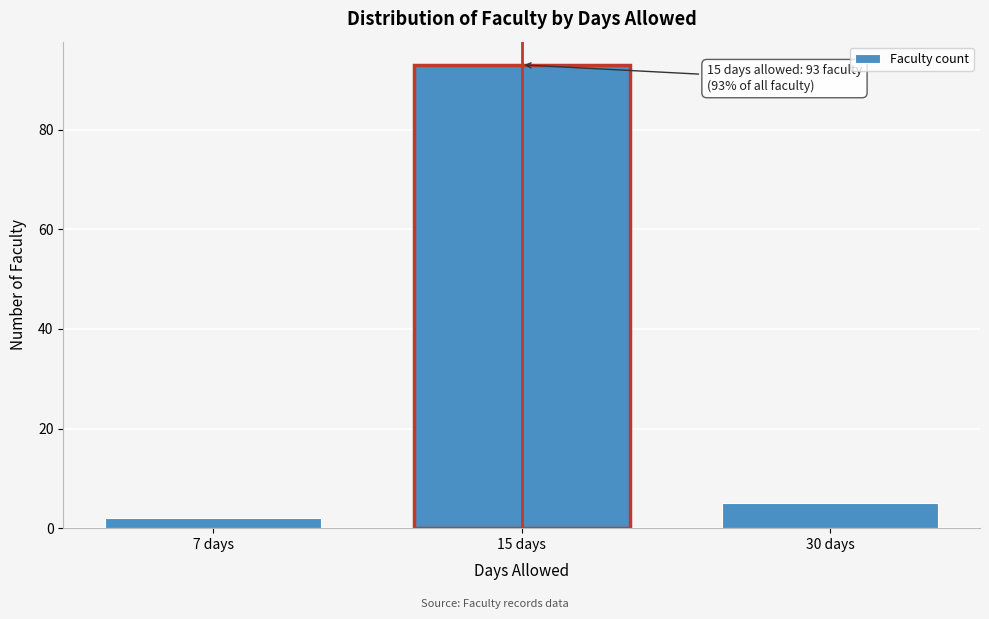

Reading right to left, extract all data points from this chart.

30 days=5	15 days=93	7 days=2